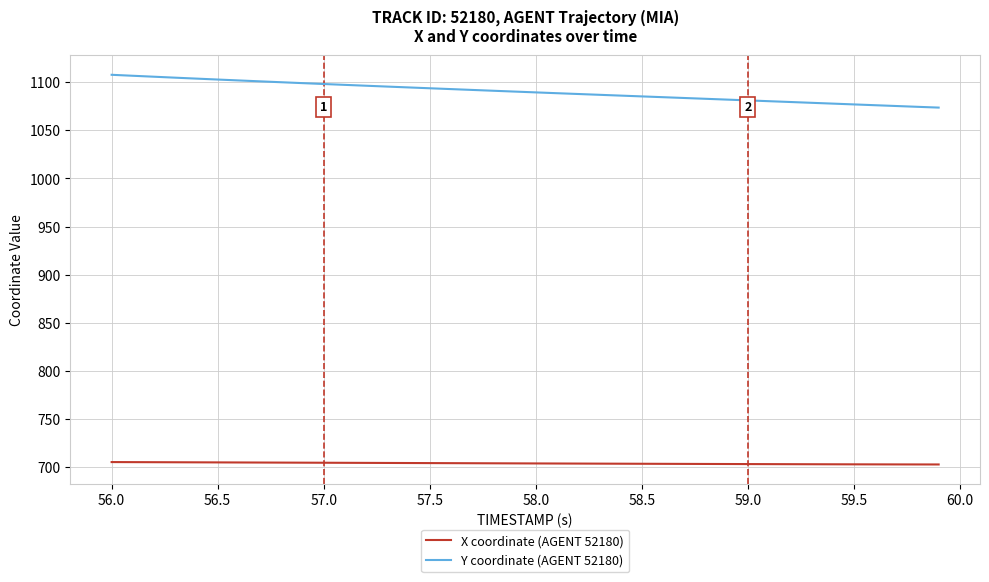

True or false: Y coordinate (AGENT 52180) and X coordinate (AGENT 52180) intersect in this chart.

False